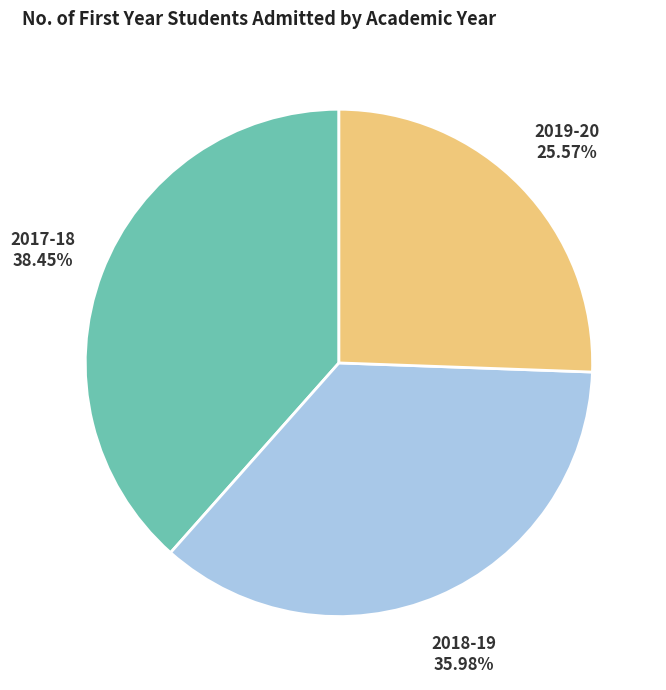

Is 2017-18 the majority of the pie?

No